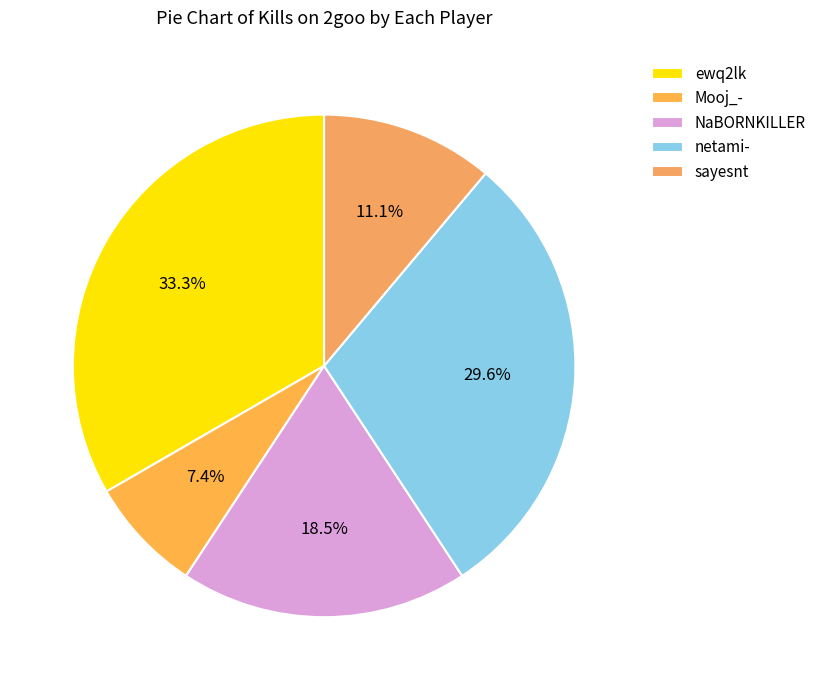

Which slice is the largest?

ewq2lk